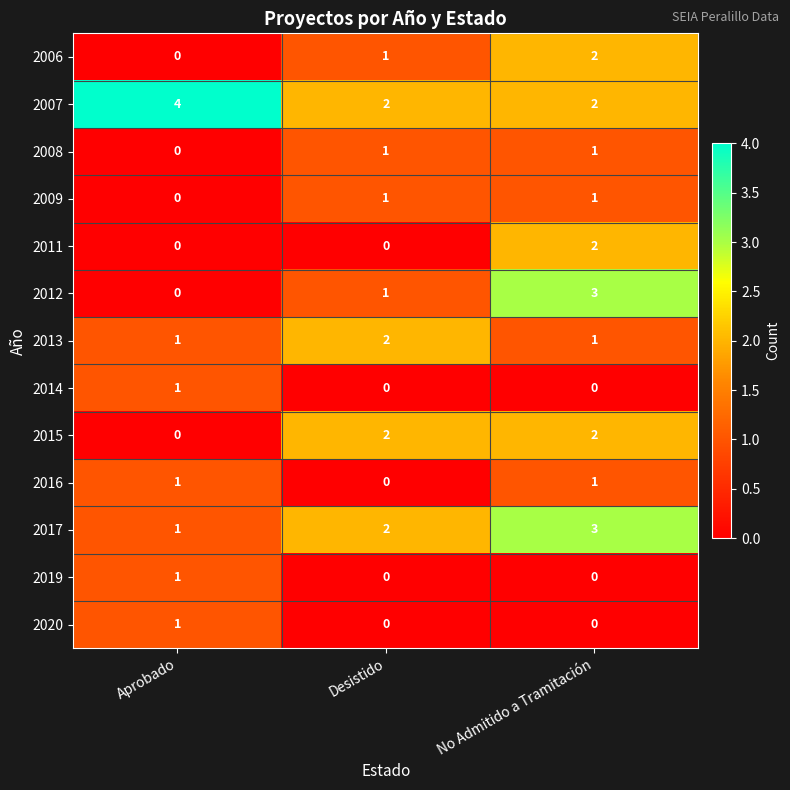

Which series has the largest total across all categories?

2007